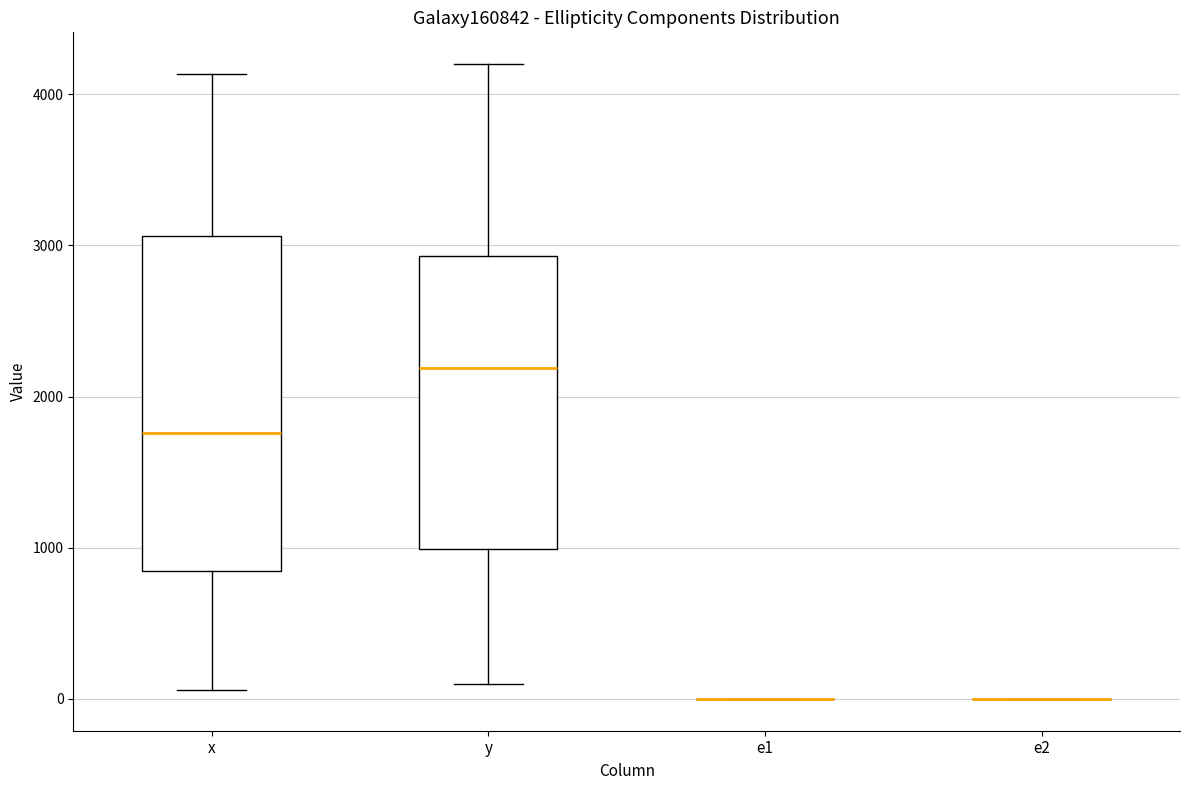

Which box is the tallest, from its lower edge to its upper edge?

x